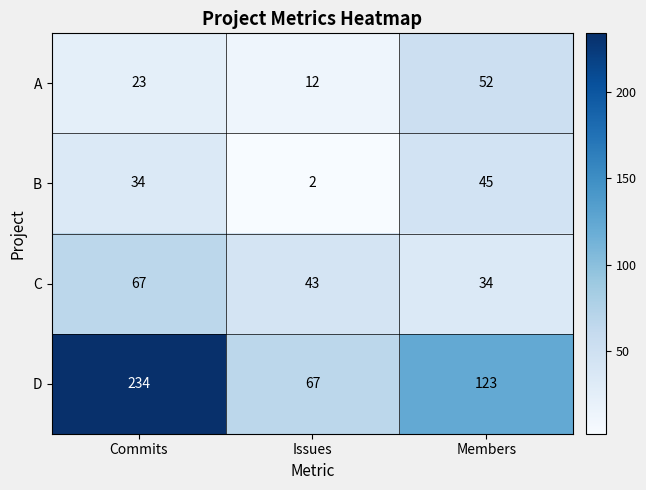

Reading left to right, transcribe all the data shown in this chart.

A: Commits=23	Issues=12	Members=52
B: Commits=34	Issues=2	Members=45
C: Commits=67	Issues=43	Members=34
D: Commits=234	Issues=67	Members=123